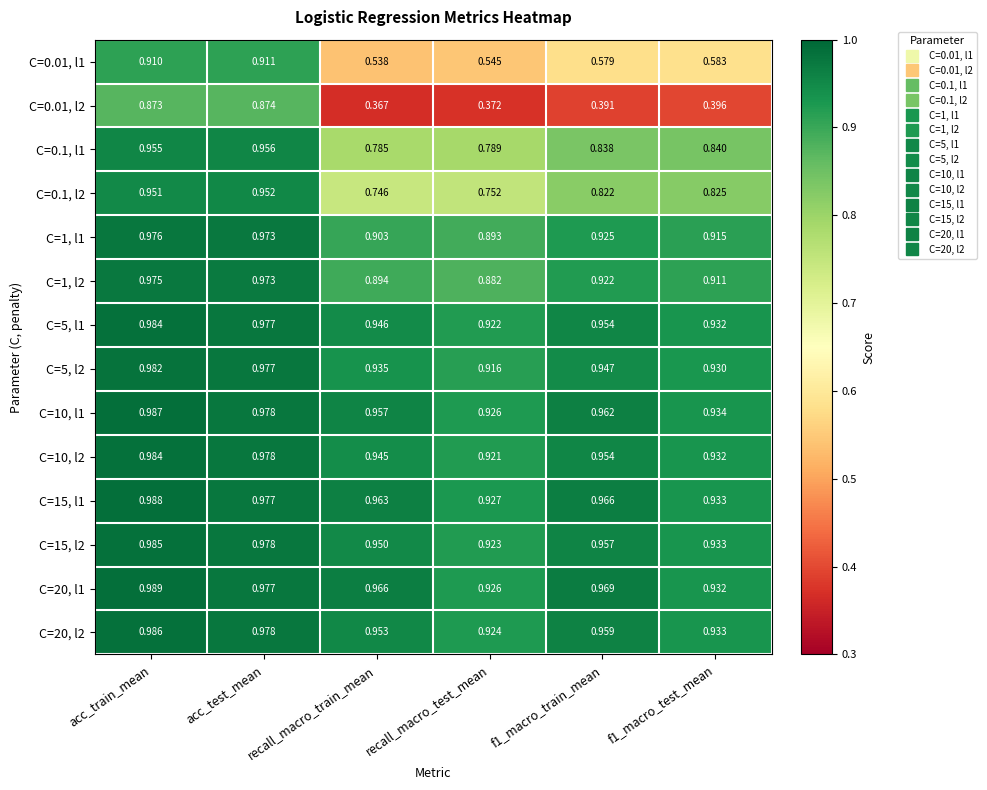

Where is C=0.01, l2 nearest to the value 0?

recall_macro_train_mean